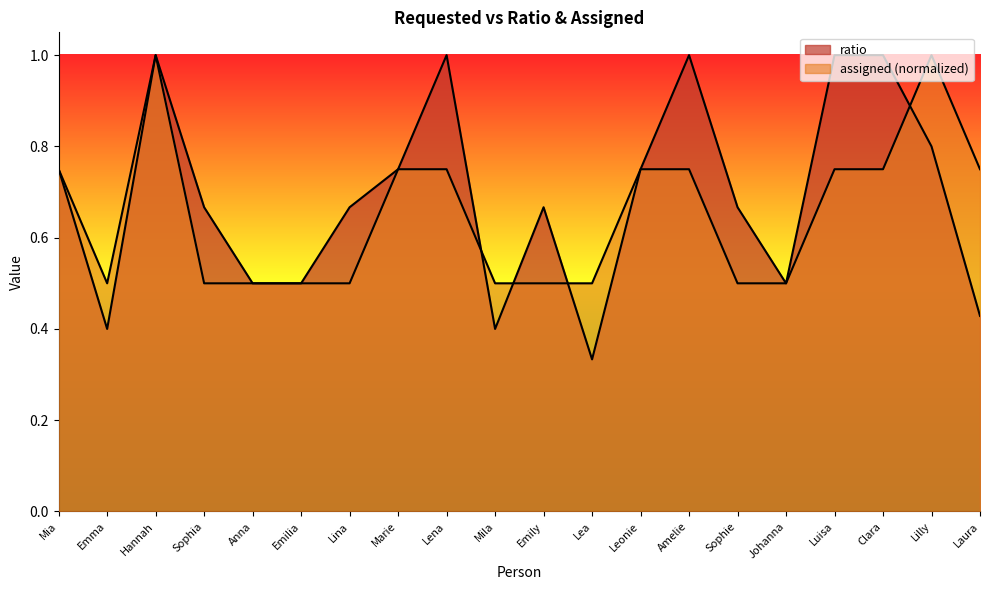

How many interior local valleys does the assigned series have?

1